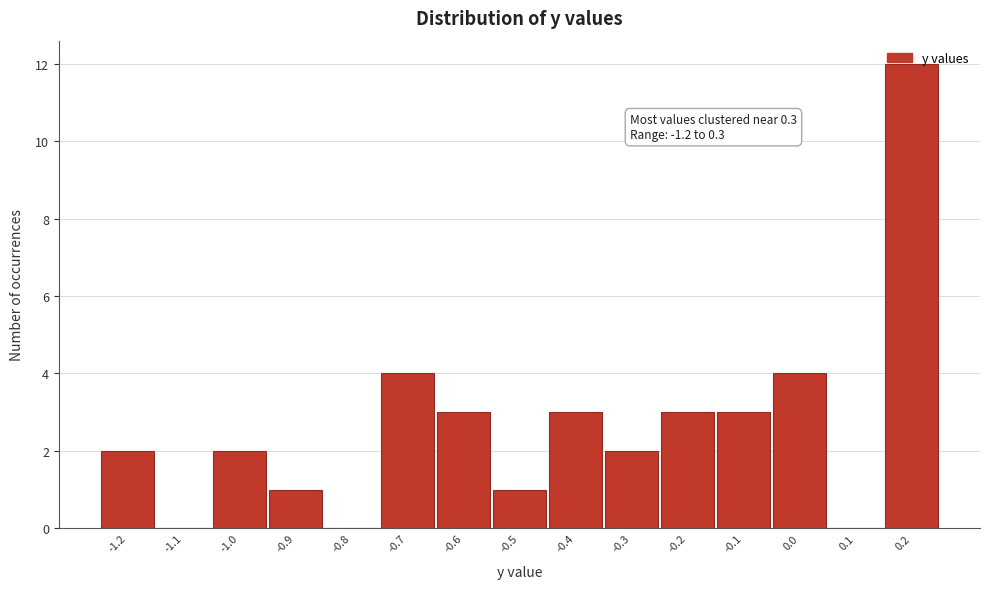

What is the sum of the values at -0.6 and 0.2?

15